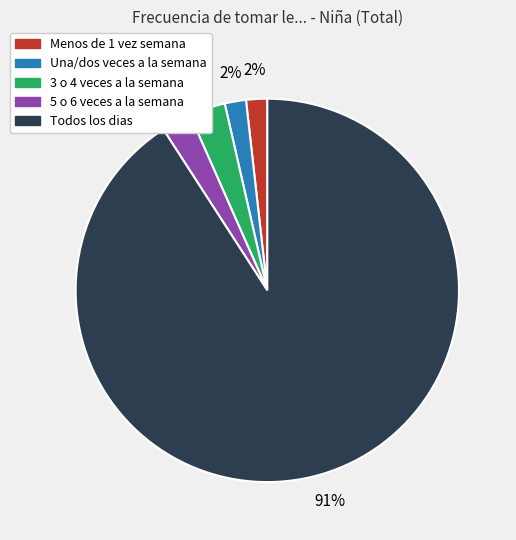

Count the number of slices in the pie.

5